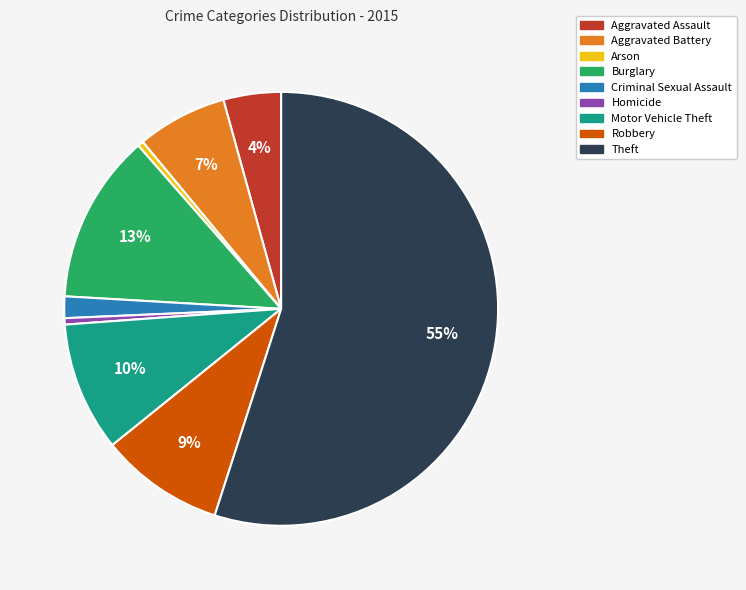

To the nearest percent, what portion does Burglary represent?

13%